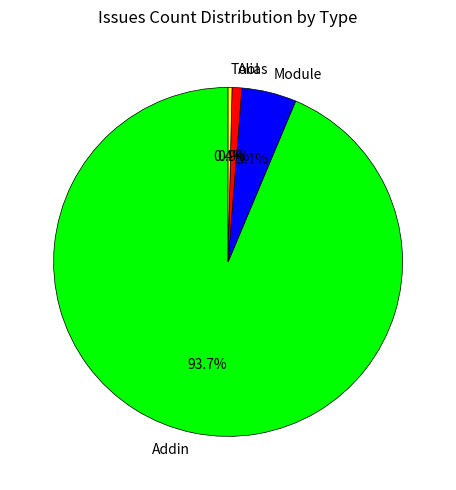

Which has a higher value, Module or Addin?

Addin